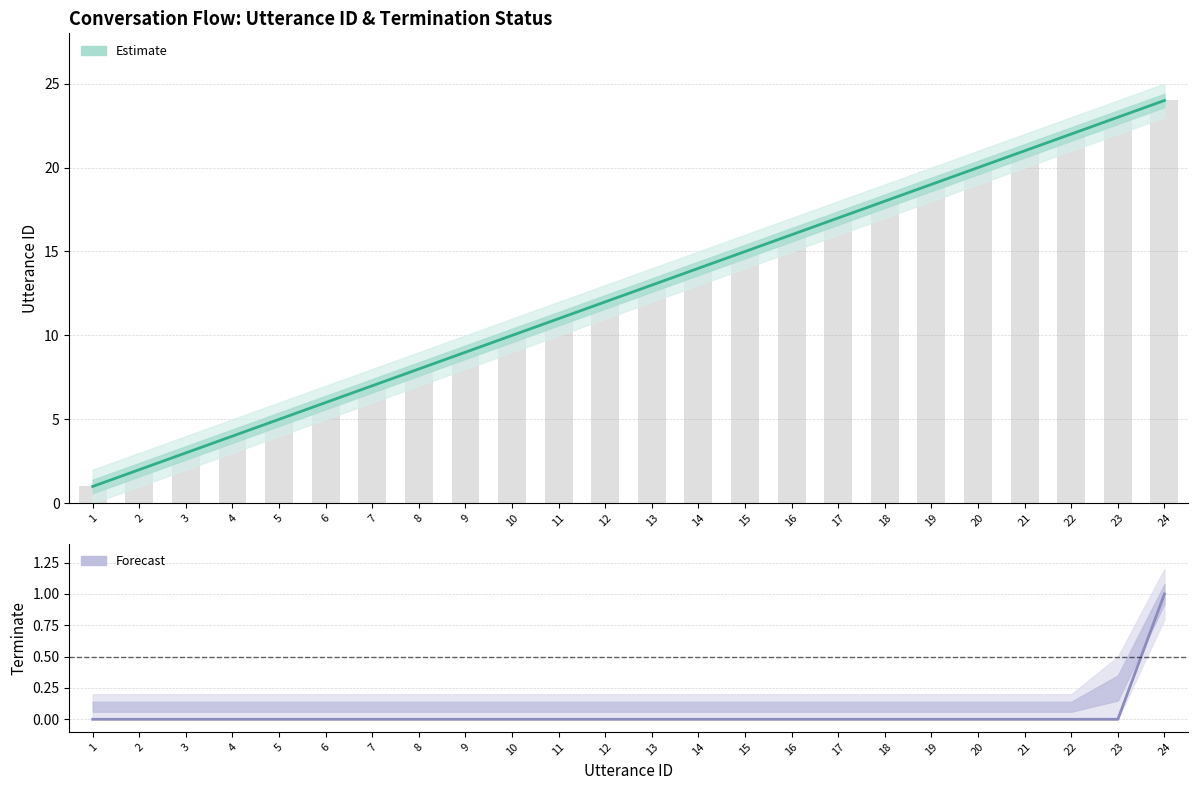

Which series changed the most between 8 and 16?

utterance_id